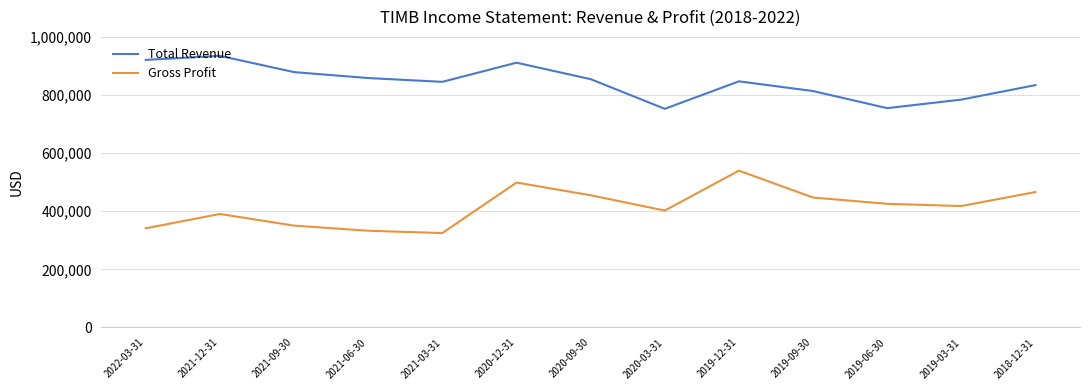

What is the lowest value of the Total Revenue series?

752500